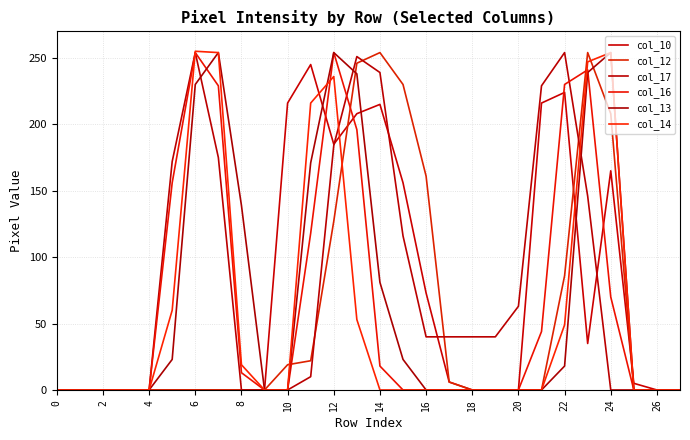

Which series has the widest spread of values?

col_14